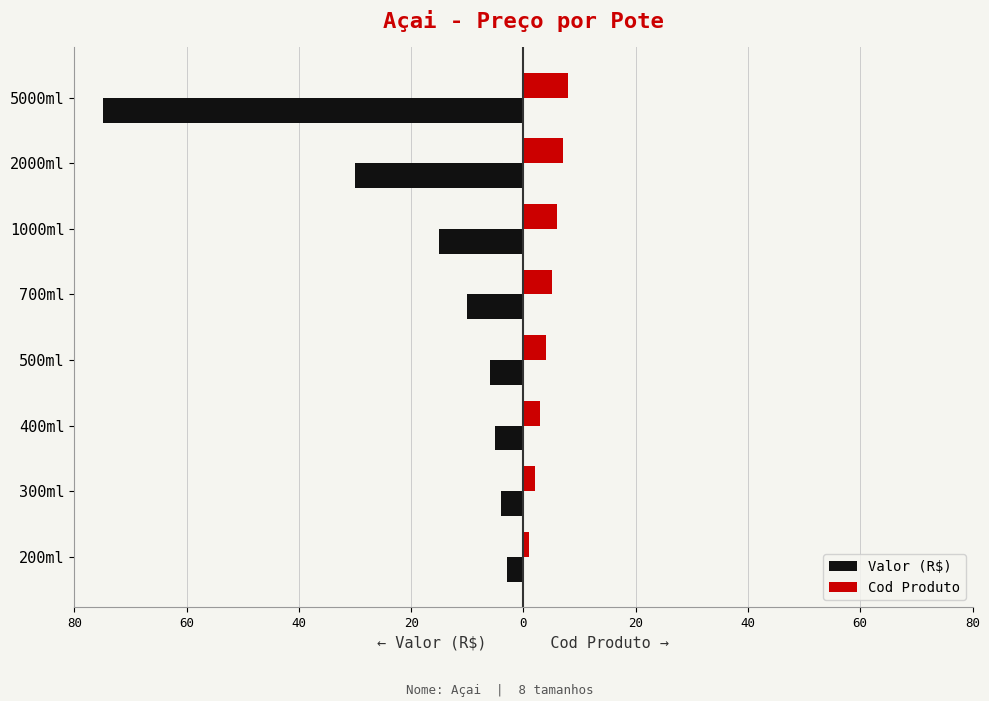

Reading right to left, extract all data points from this chart.

Valor (R$): -75	-30	-15	-10	-6	-5	-4	-3
Cod Produto: 8	7	6	5	4	3	2	1